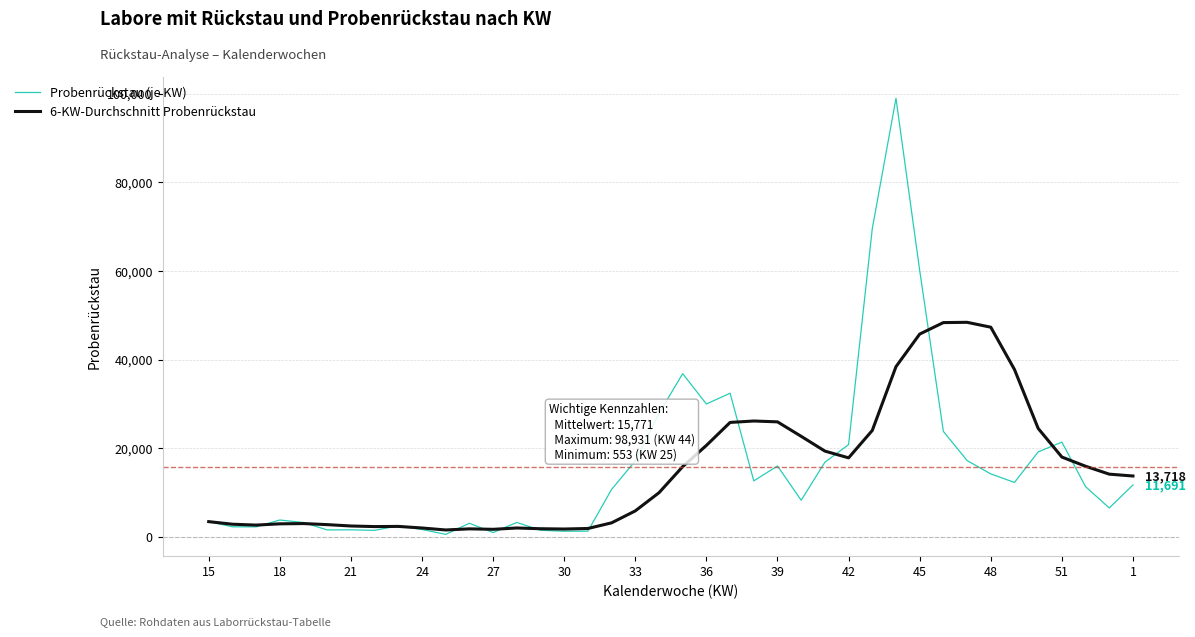

What is the minimum value for Probenrückstau (je KW)?

553.0